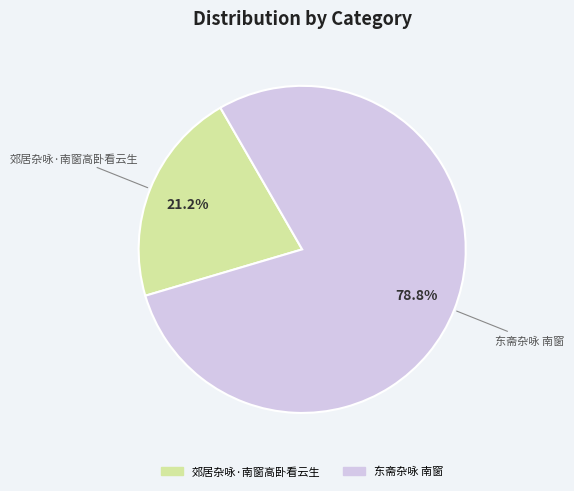

Does 东斋杂咏 南窗 account for over 50% of the chart?

Yes